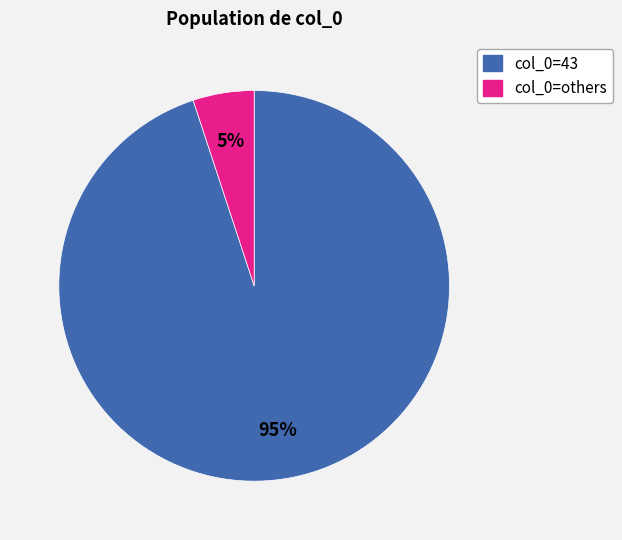

Is there a majority slice in this chart?

Yes